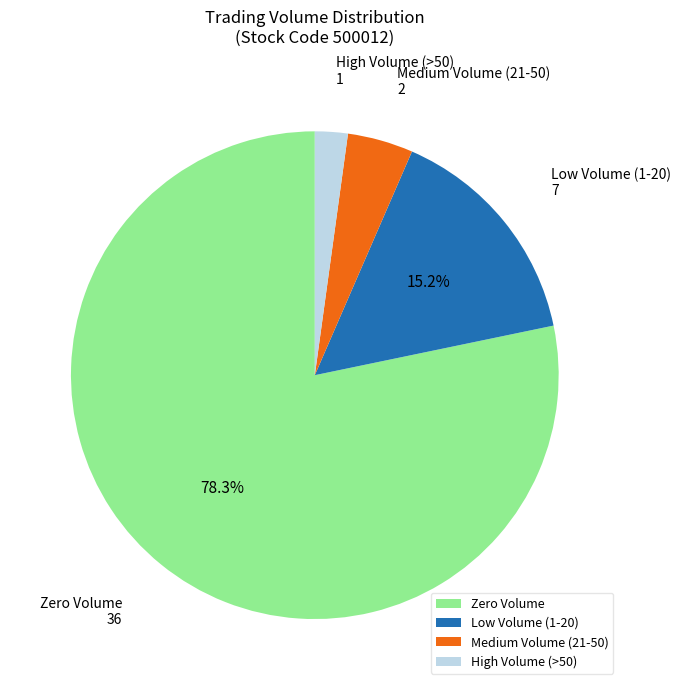

To the nearest percent, what is the average slice percentage?

25%